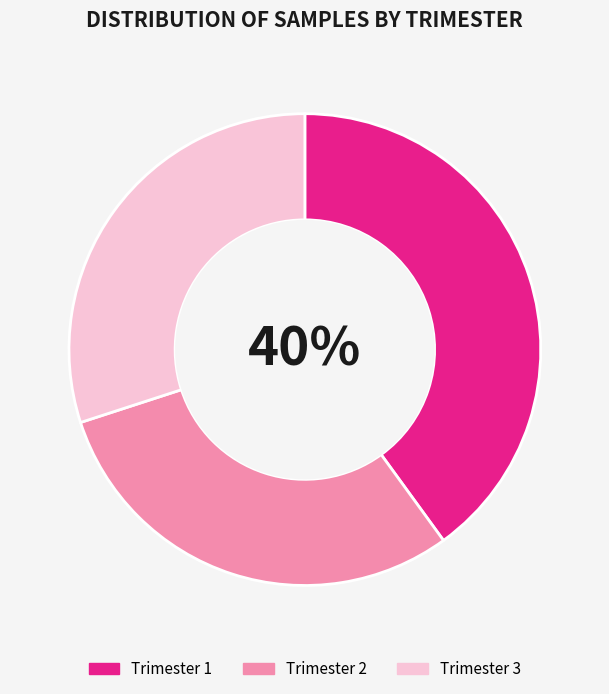

Does Trimester 2 represent more than half of the total?

No